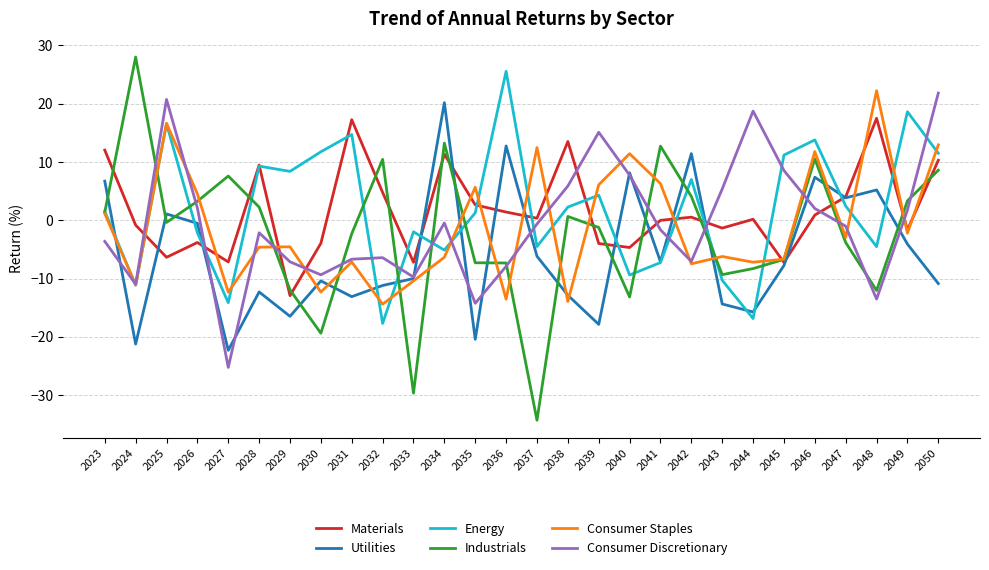

What is the minimum value shown in the chart?

-34.3